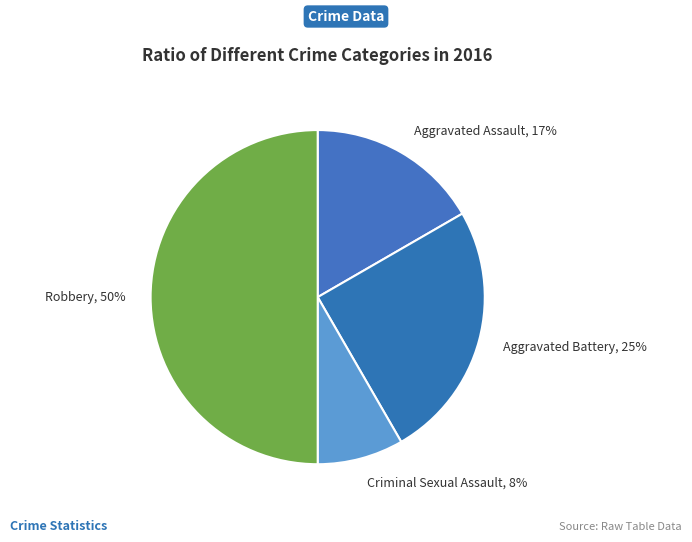

To the nearest percent, what is the average slice percentage?

25%